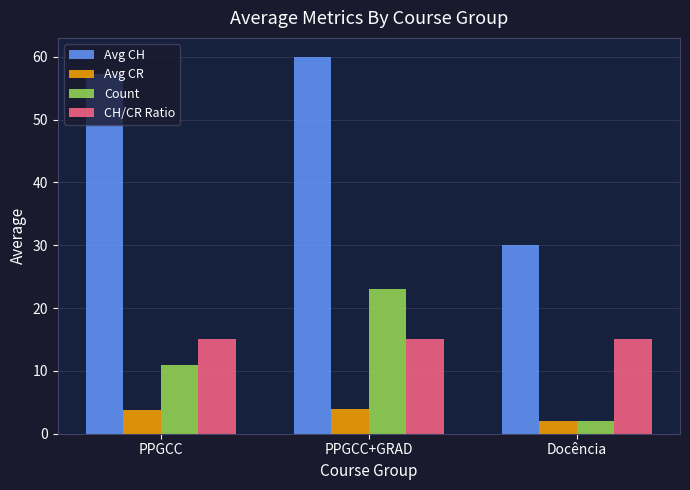

Is it true that CH/CR Ratio equals 3.9 at PPGCC?

False